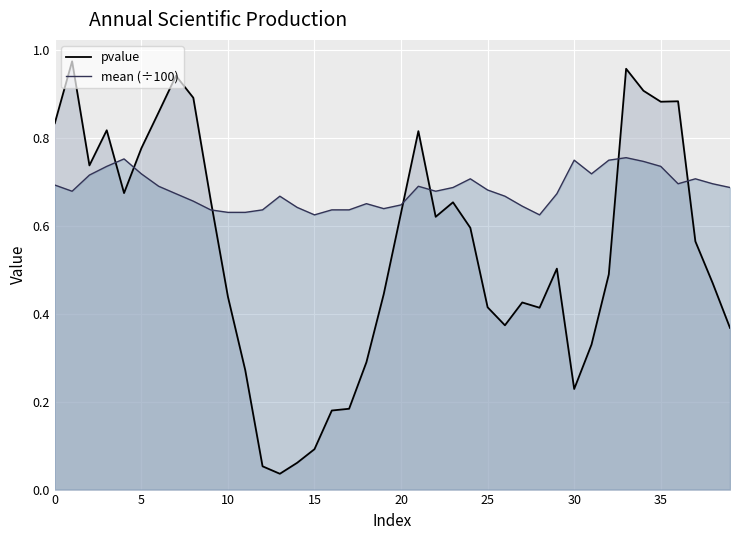

In mean, how many points are higher than both neighbors (excluding endpoints)?

8